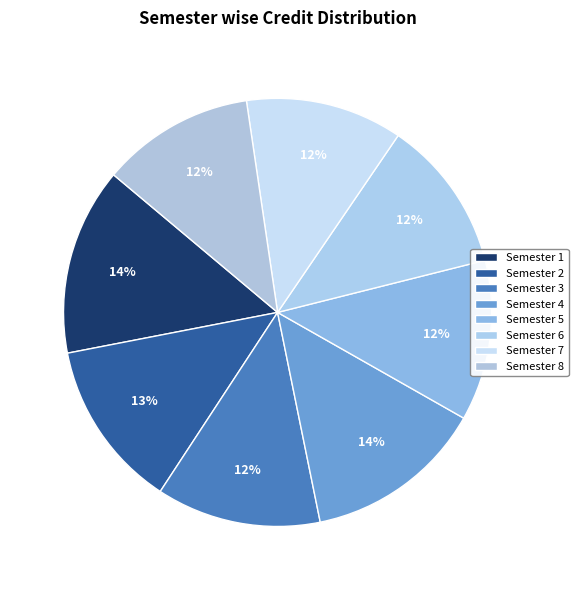

Which has a higher value, Semester 5 or Semester 7?

Semester 5